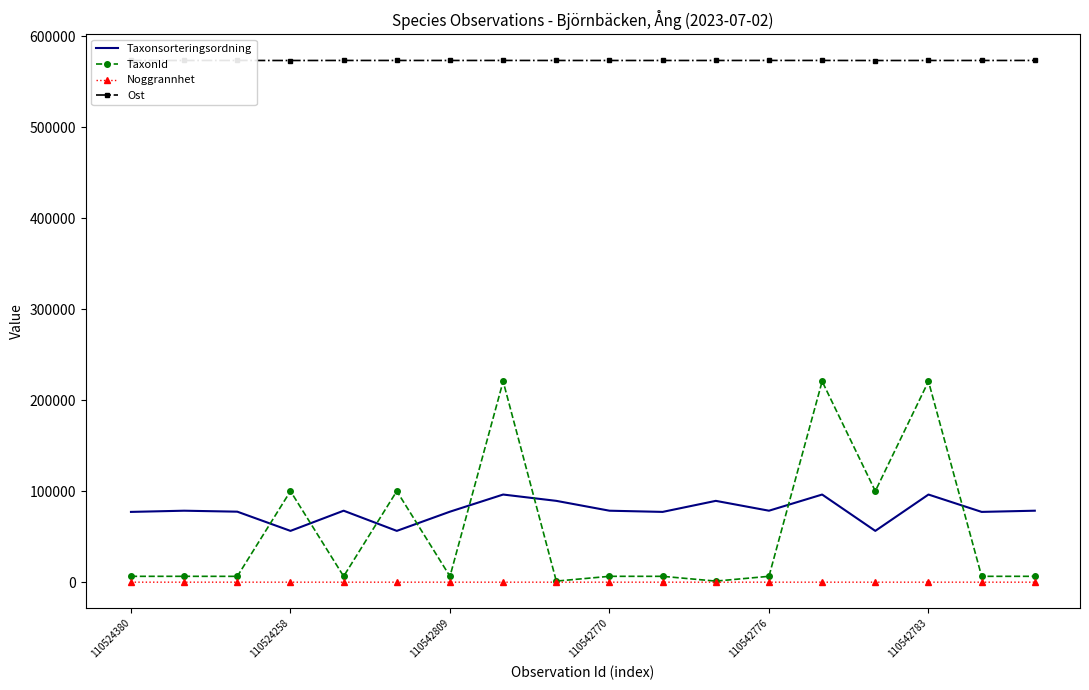

Count the Noggrannhet values in the range 20 to 25.

18